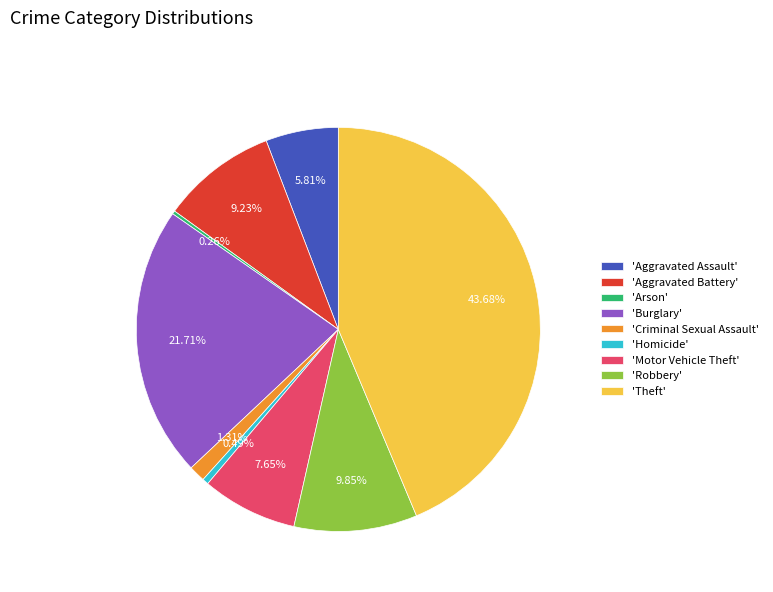

Which slice is the largest?

'Theft'